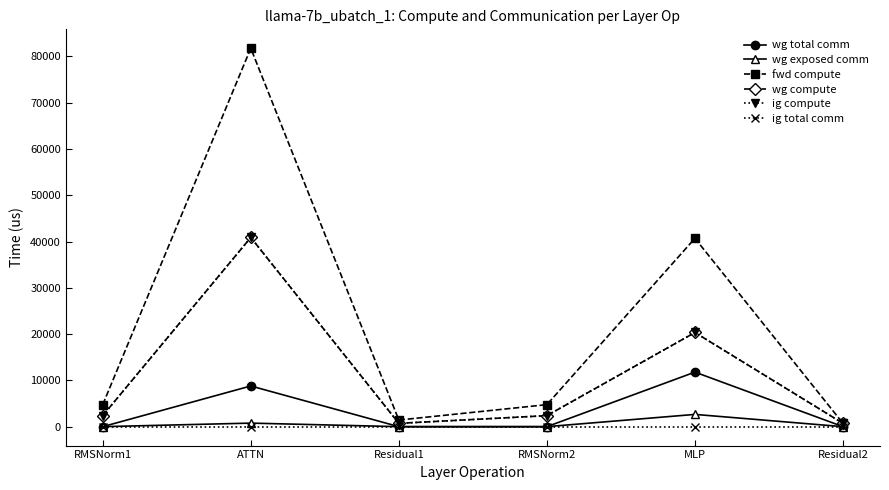

How many lines are shown in the chart?

6